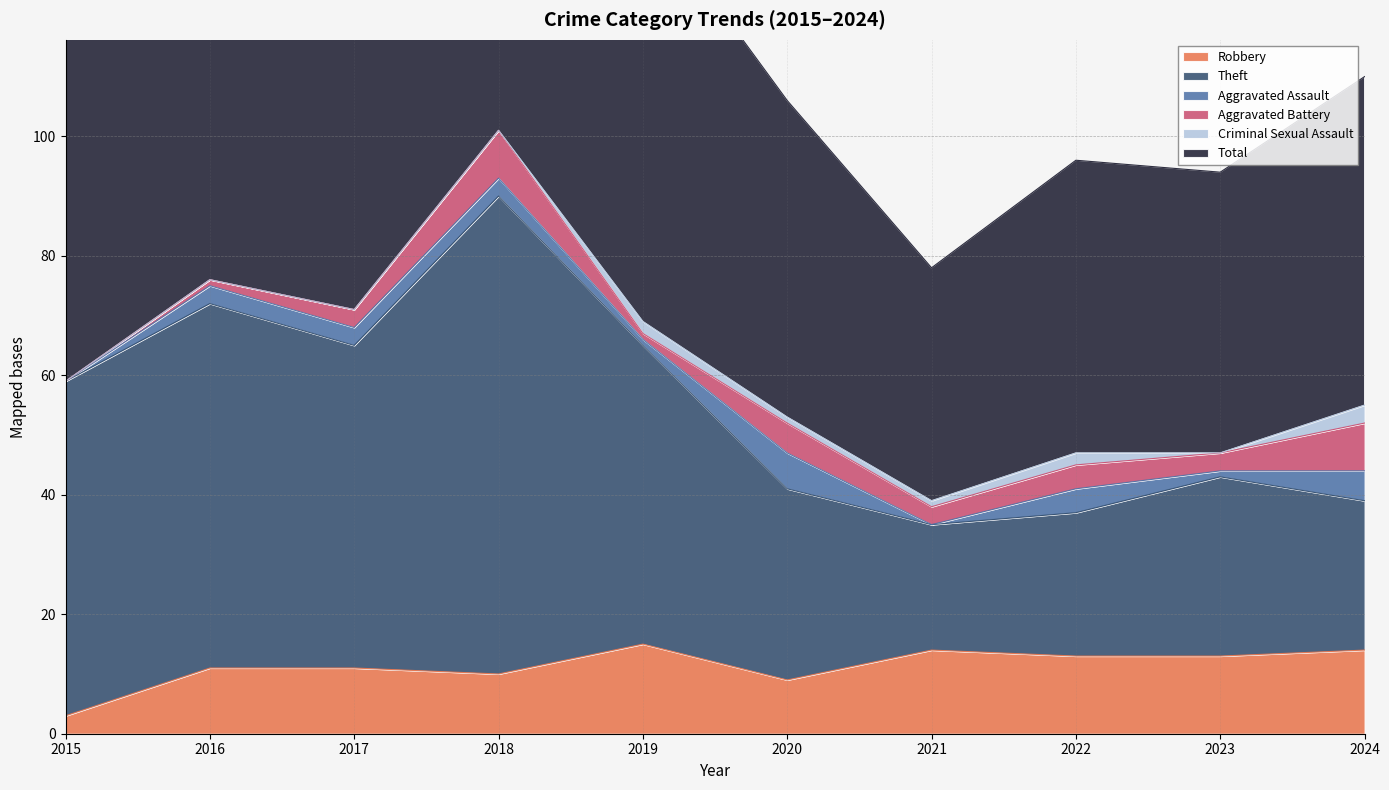

What is the spread (max minus min) of values at 2015?

115